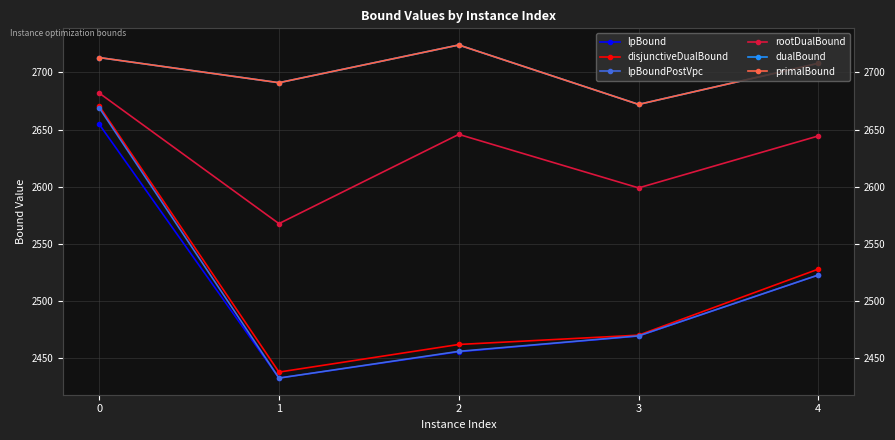

True or false: disjunctiveDualBound has a value of 2437.8 at 1.

True